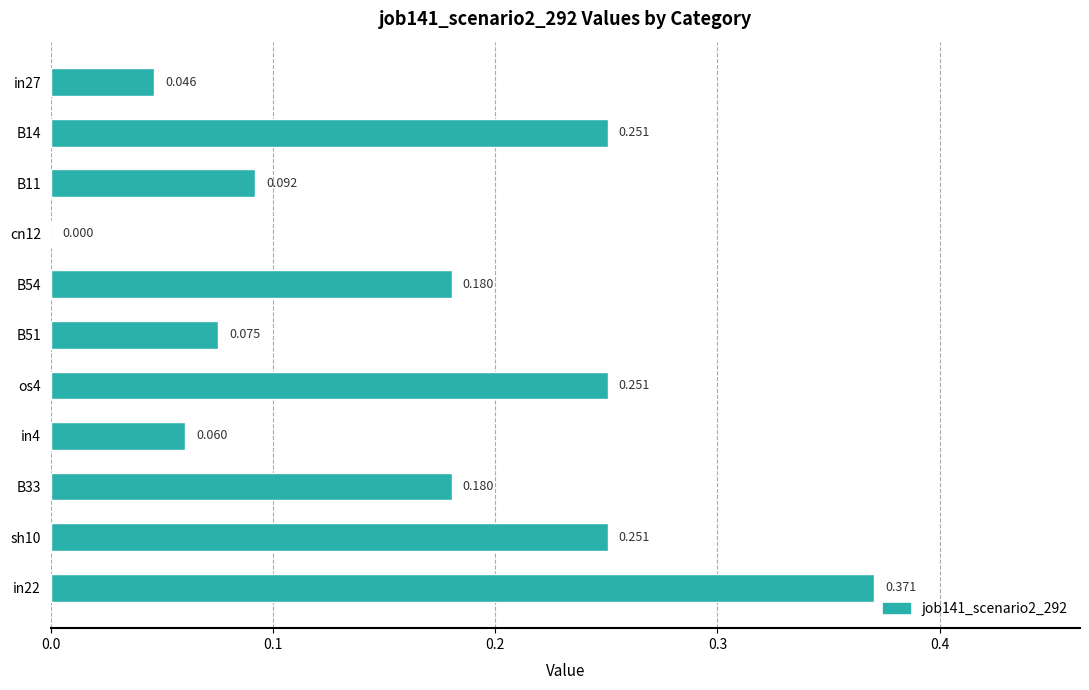

Are the bars horizontal?

Yes